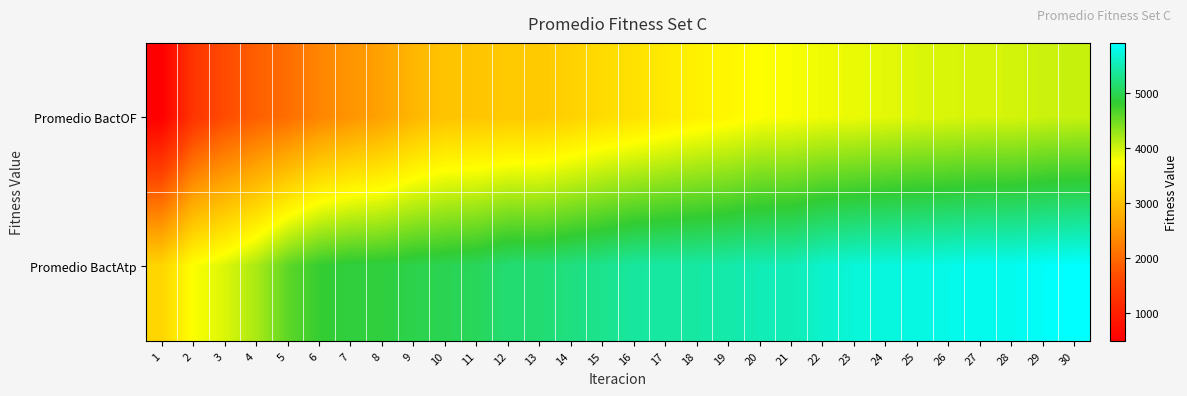

Reading left to right, list all the values displayed in this chart.

Promedio BactOF: 1=492.1	2=1331.0	3=1647.1	4=1873.6	5=2038.4	6=2308.9	7=2477.1	8=2627.9	9=2873.0	10=3032.8	11=3052.2	12=3101.4	13=3105.5	14=3195.9	15=3319.4	16=3393.7	17=3491.7	18=3582.3	19=3649.7	20=3743.3	21=3766.1	22=3817.6	23=3837.9	24=3879.5	25=3917.3	26=3929.7	27=3954.9	28=3958.3	29=4010.9	30=4027.8
Promedio BactAtp: 1=3239.5	2=3750.9	3=3917.3	4=4179.8	5=4580.5	6=4798.4	7=4880.5	8=4881.3	9=4947.1	10=4982.8	11=5026.0	12=5151.8	13=5153.0	14=5225.7	15=5294.4	16=5388.1	17=5407.8	18=5411.2	19=5444.6	20=5503.3	21=5507.5	22=5628.6	23=5692.5	24=5720.0	25=5741.3	26=5773.0	27=5812.9	28=5813.0	29=5860.8	30=5901.3